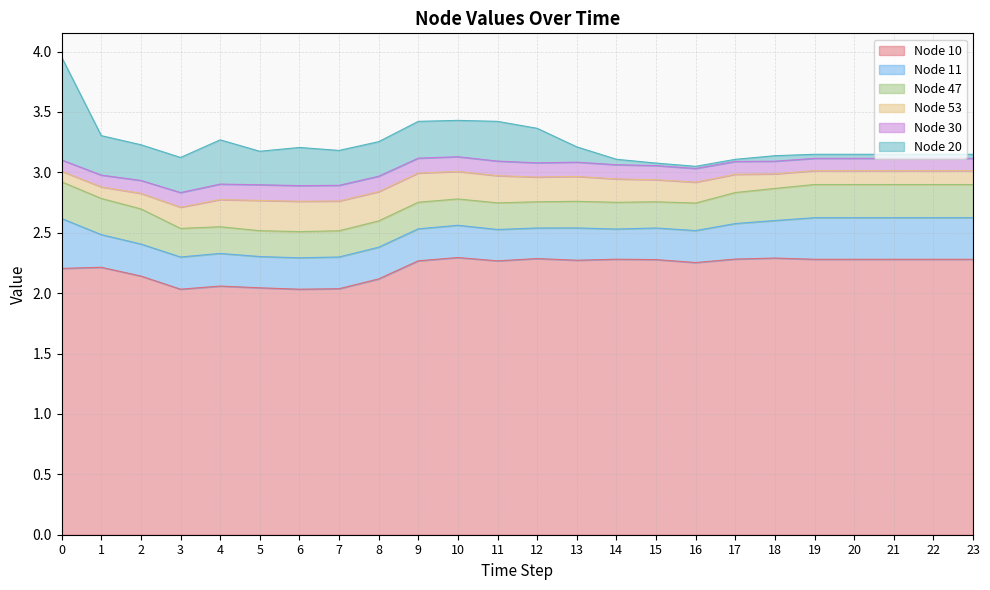

True or false: Node 53 and Node 10 intersect in this chart.

False